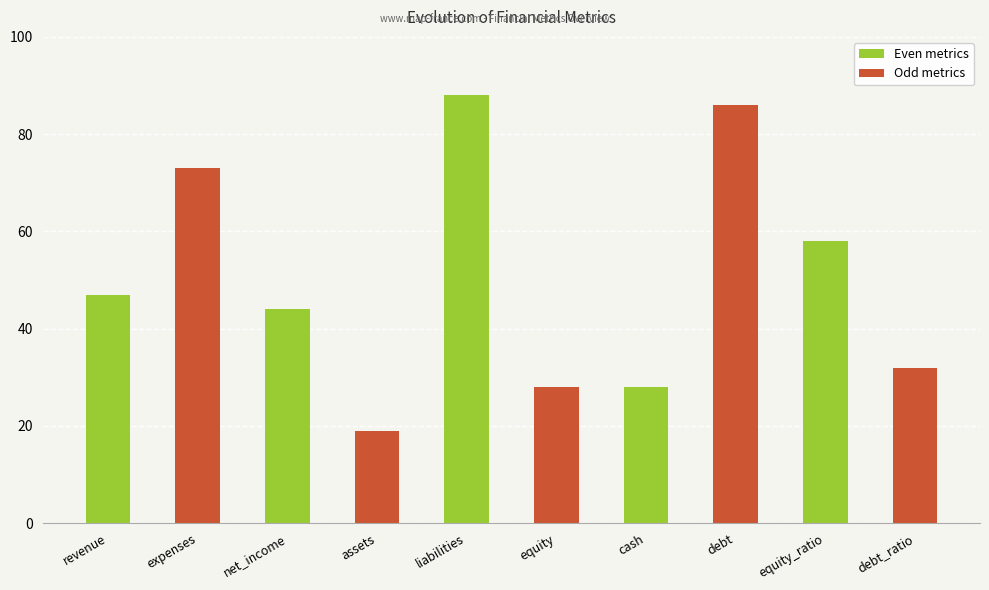

What value does the data have at cash, to the nearest 5?

30